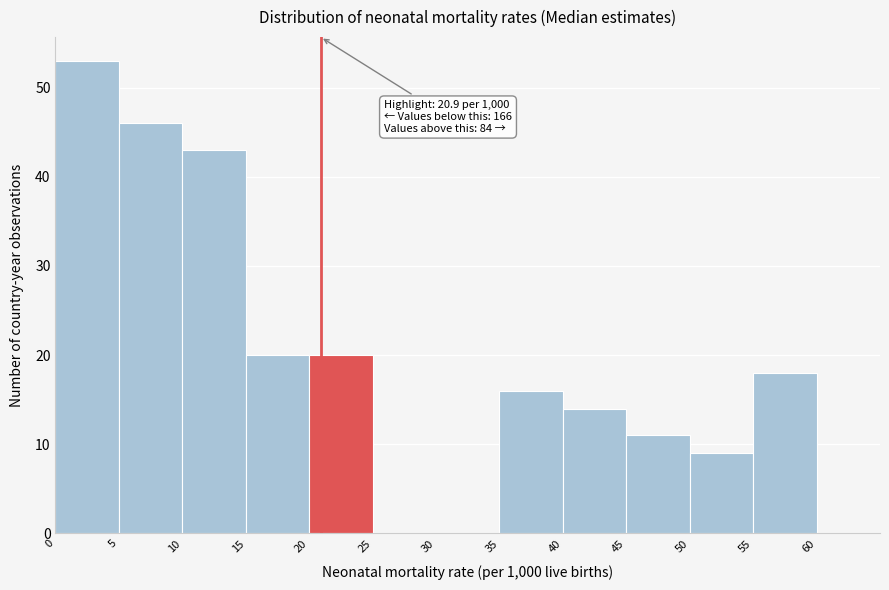

Over which range of the x-axis is the bar tallest?

0 to 5